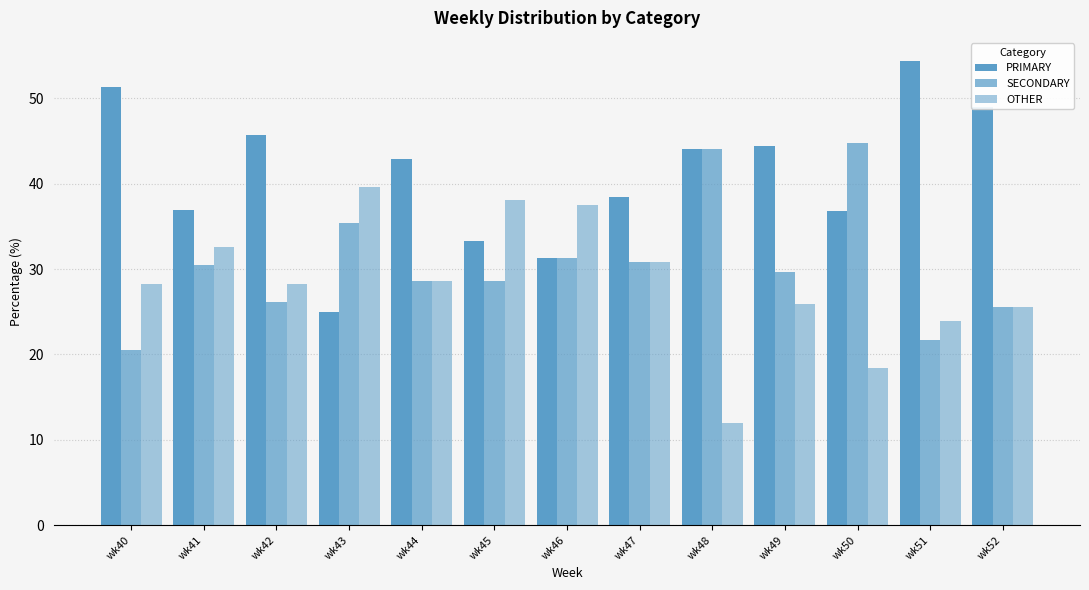

At which label is SECONDARY closest to 32?

wk46